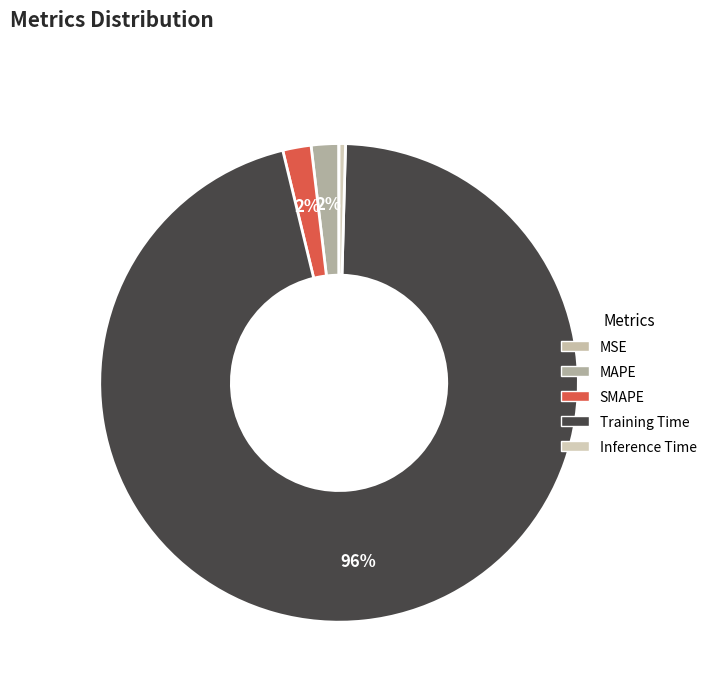

The SMAPE slice represents 2% of the pie. True or false?

True